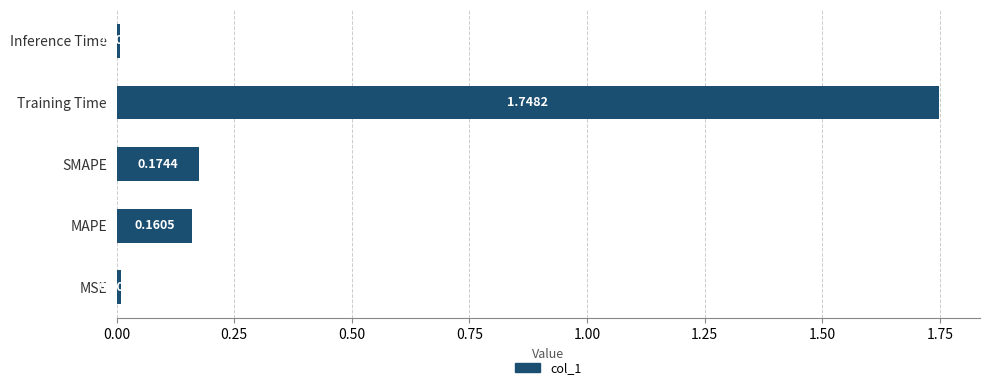

At which category does the chart reach its peak across all series?

Training Time